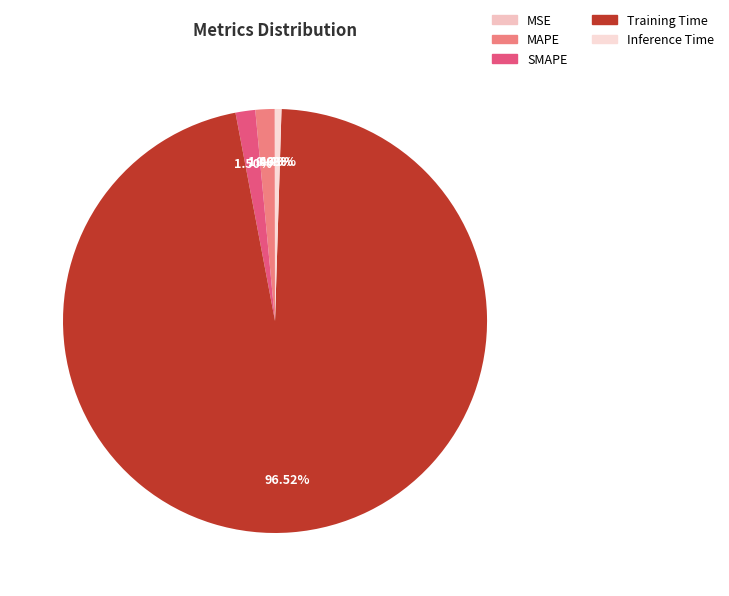

Is the sum of Inference Time and MSE greater than half?

No